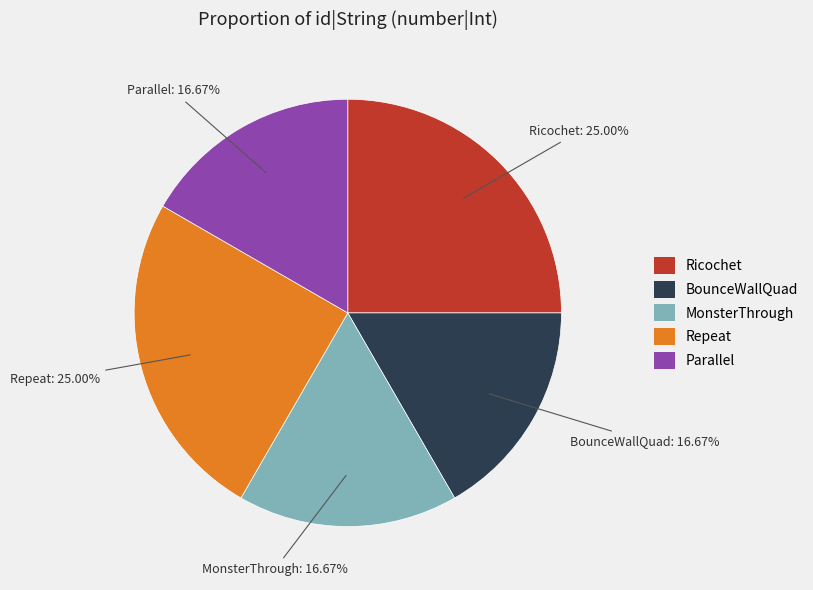

How much of the chart is everything except Repeat?

75.0%